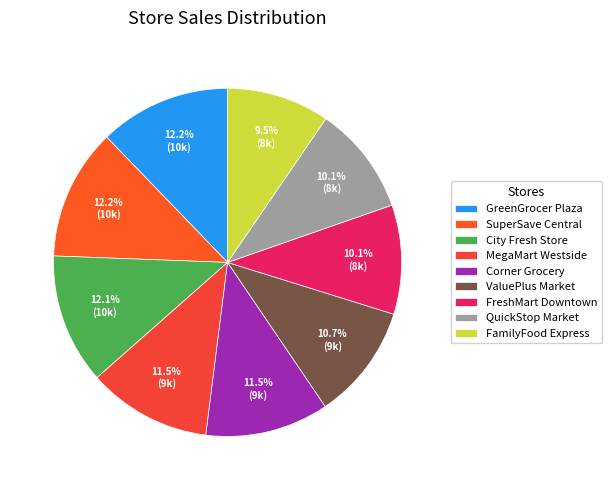

What percentage is the ValuePlus Market slice, to the nearest percent?

11%